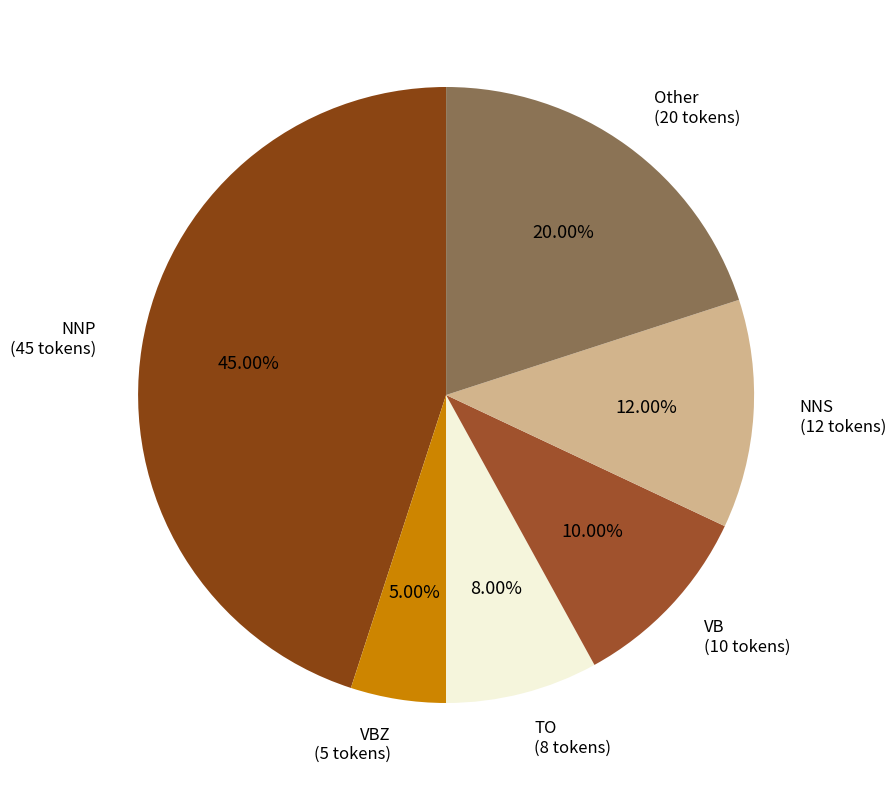

Does VB (10 tokens) represent more than half of the total?

No